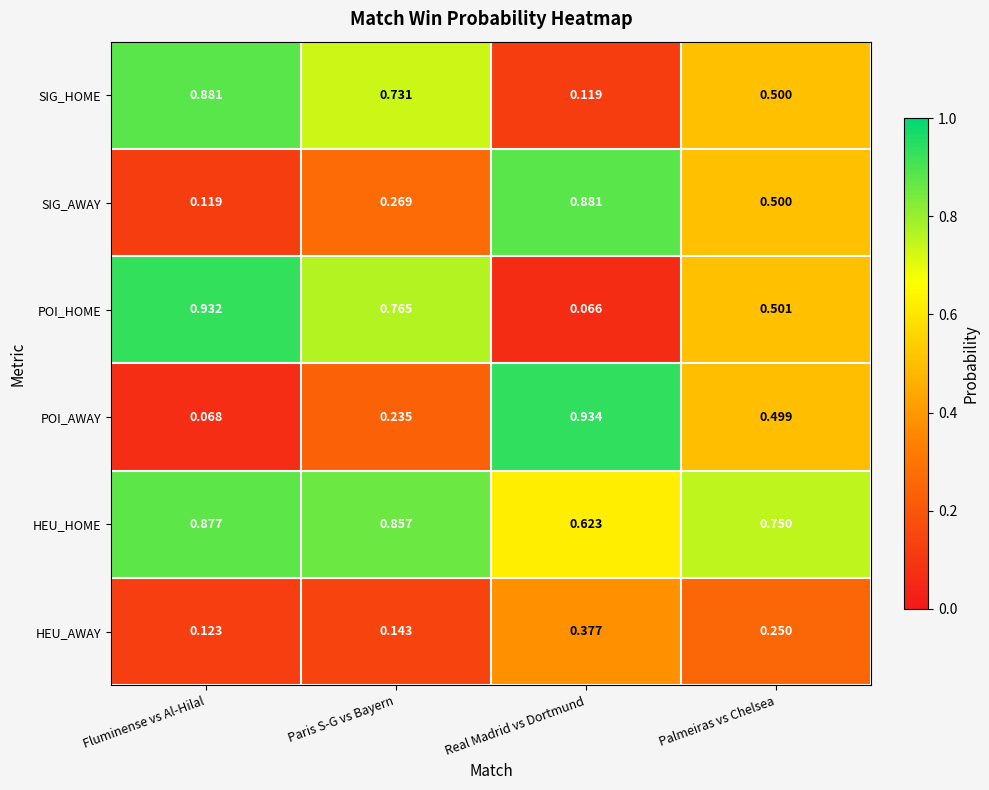

Where is POI_HOME nearest to the value 0?

Real Madrid vs Dortmund